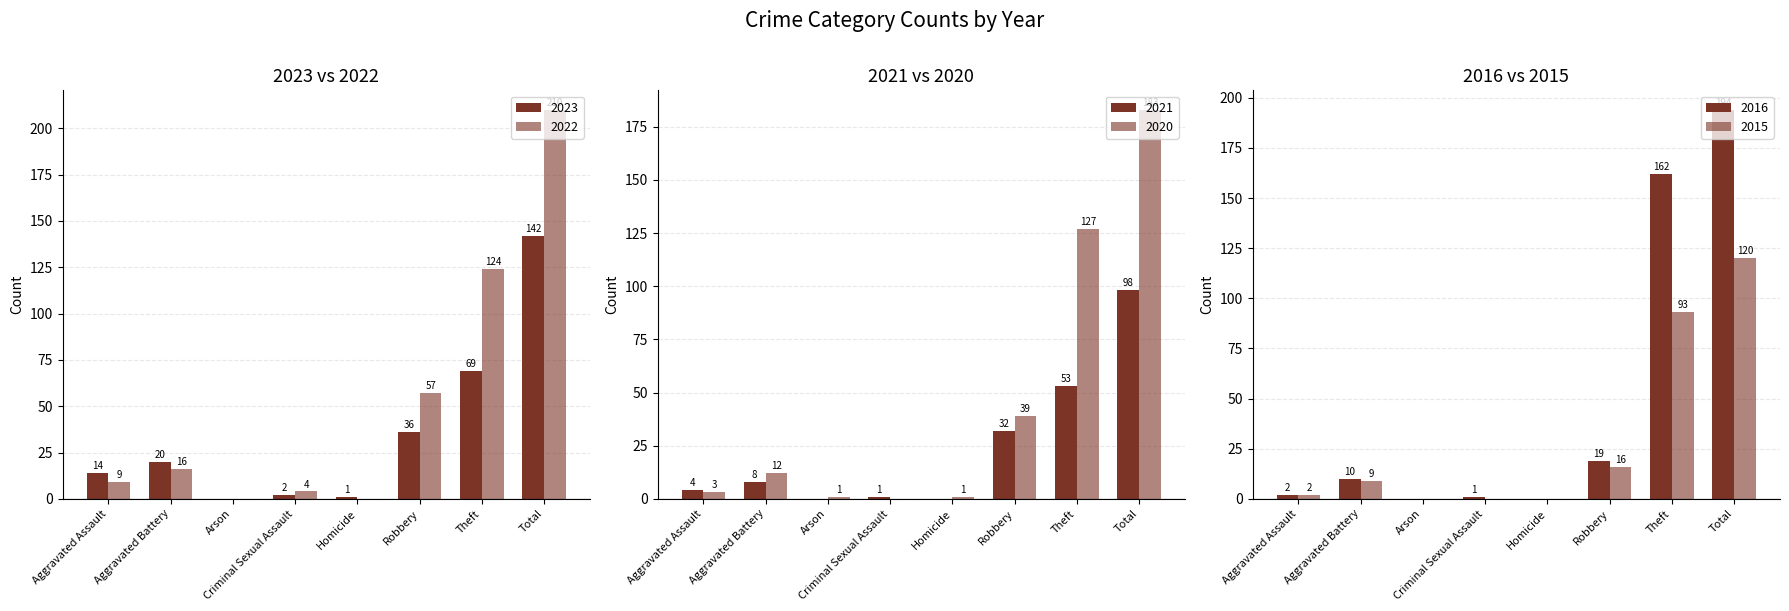

What is the label of the 8th bar from the right?

Aggravated Assault